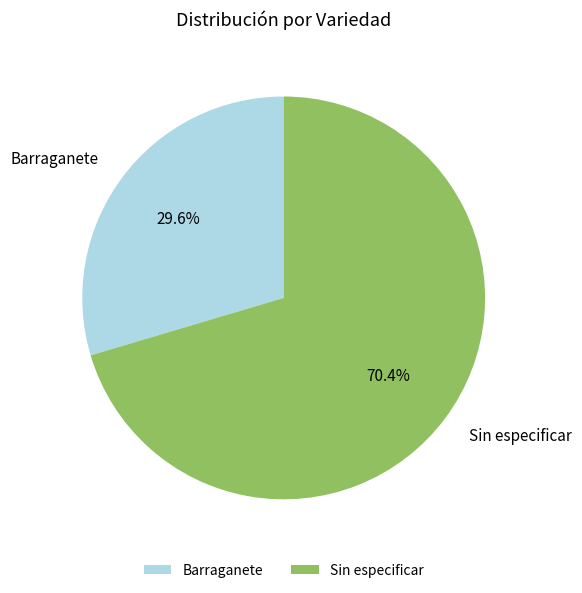

Count the number of slices in the pie.

2